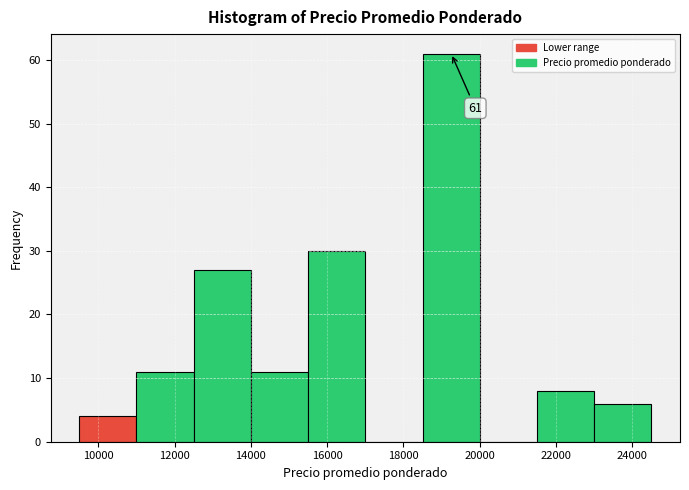

Which range on the x-axis has the tallest bar?

18500 to 20000